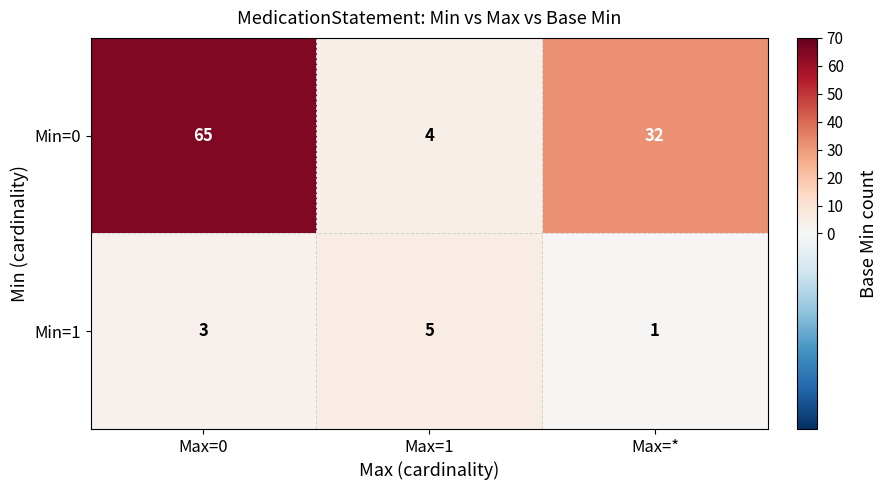

What is the difference between the maximum and minimum values in the Min=0 series?

61